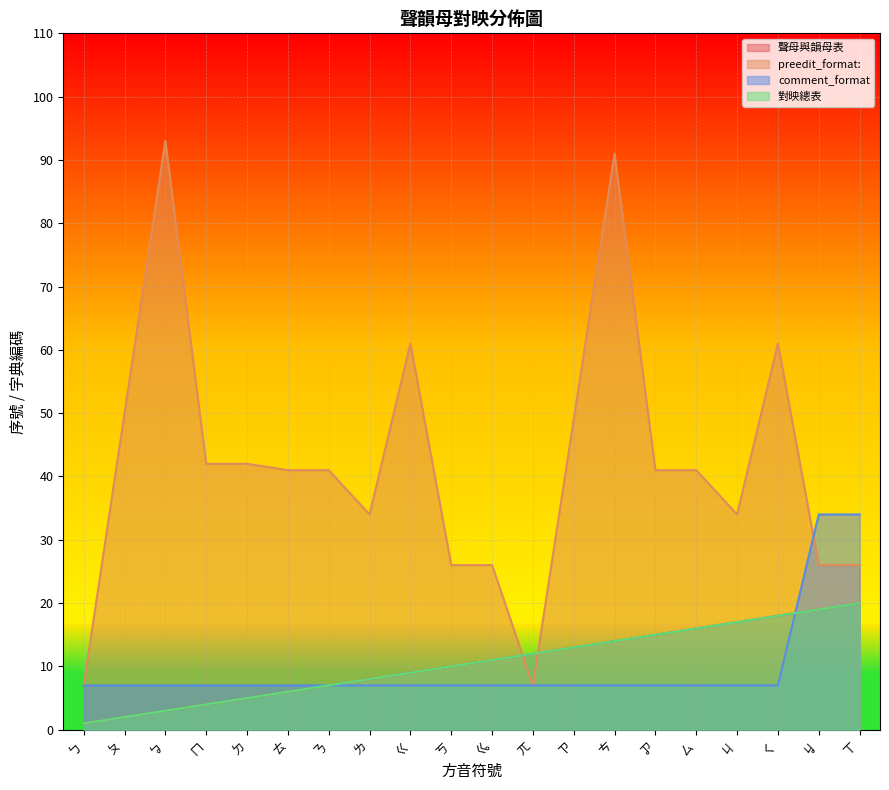

The value of 對映總表 at ㄍ is 9. True or false?

True